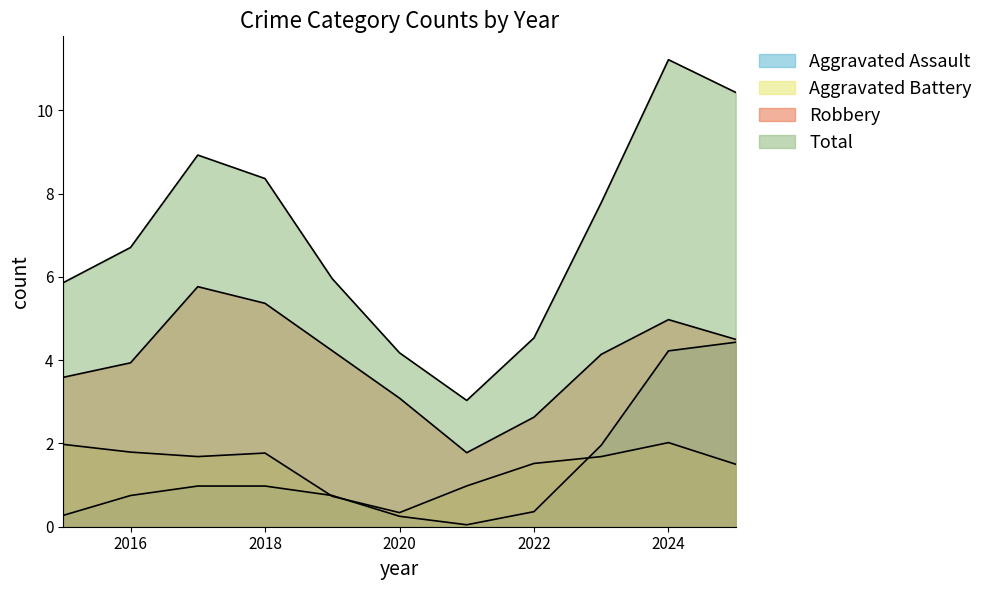

Count the number of data series in this chart.

4